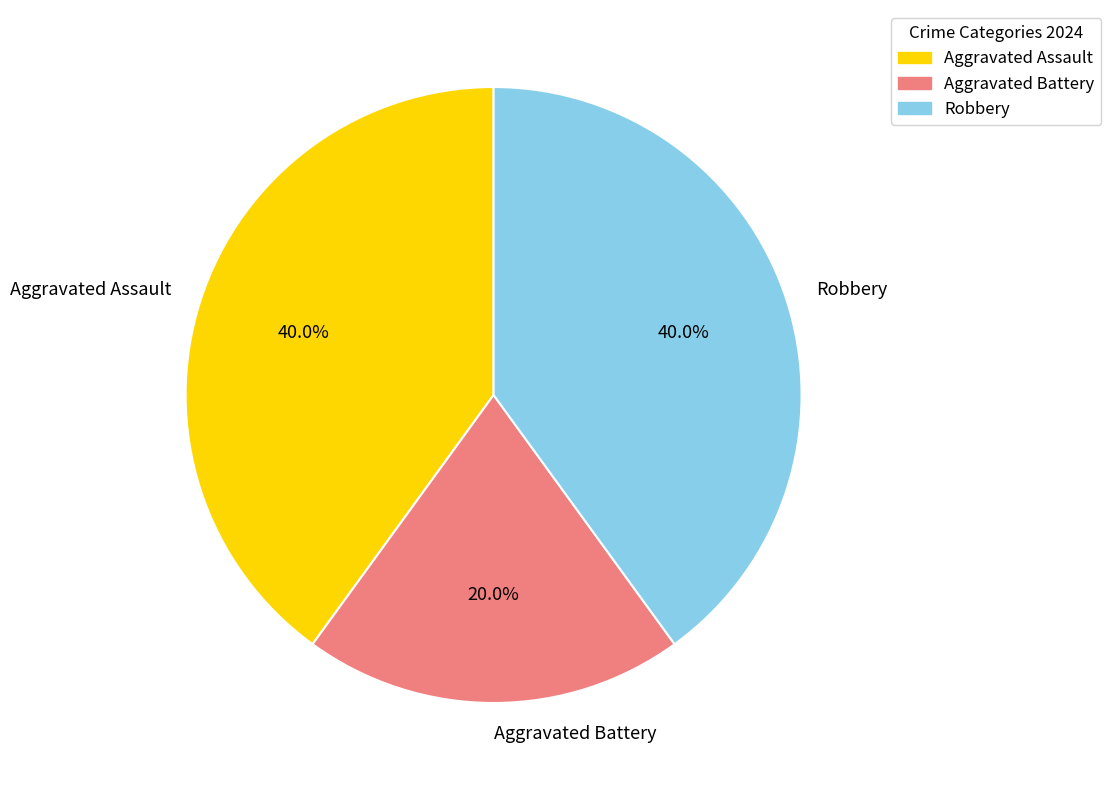

Which slice is the smallest?

Aggravated Battery